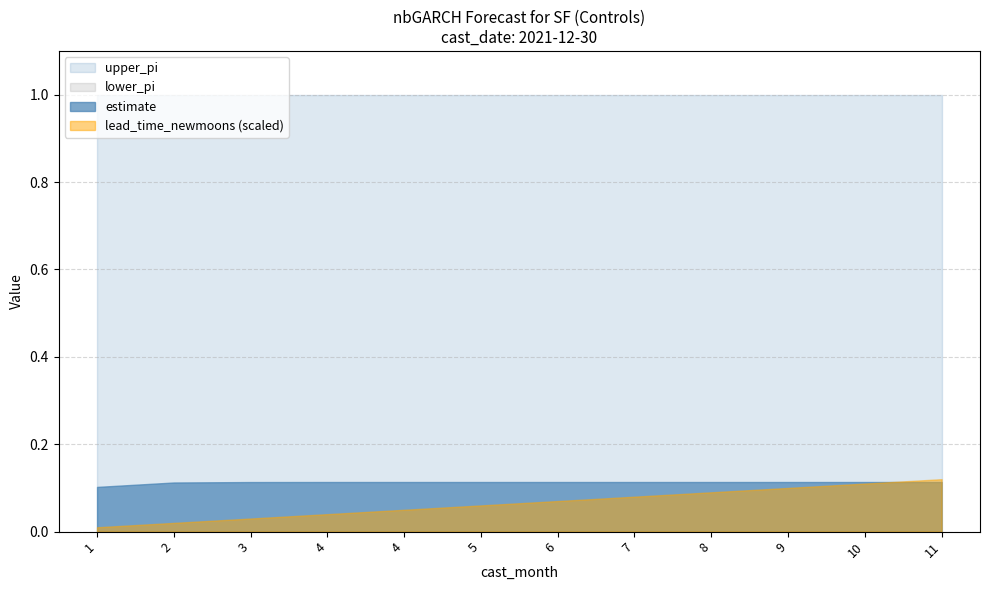

Which category has the highest value in the lower_pi series?

1